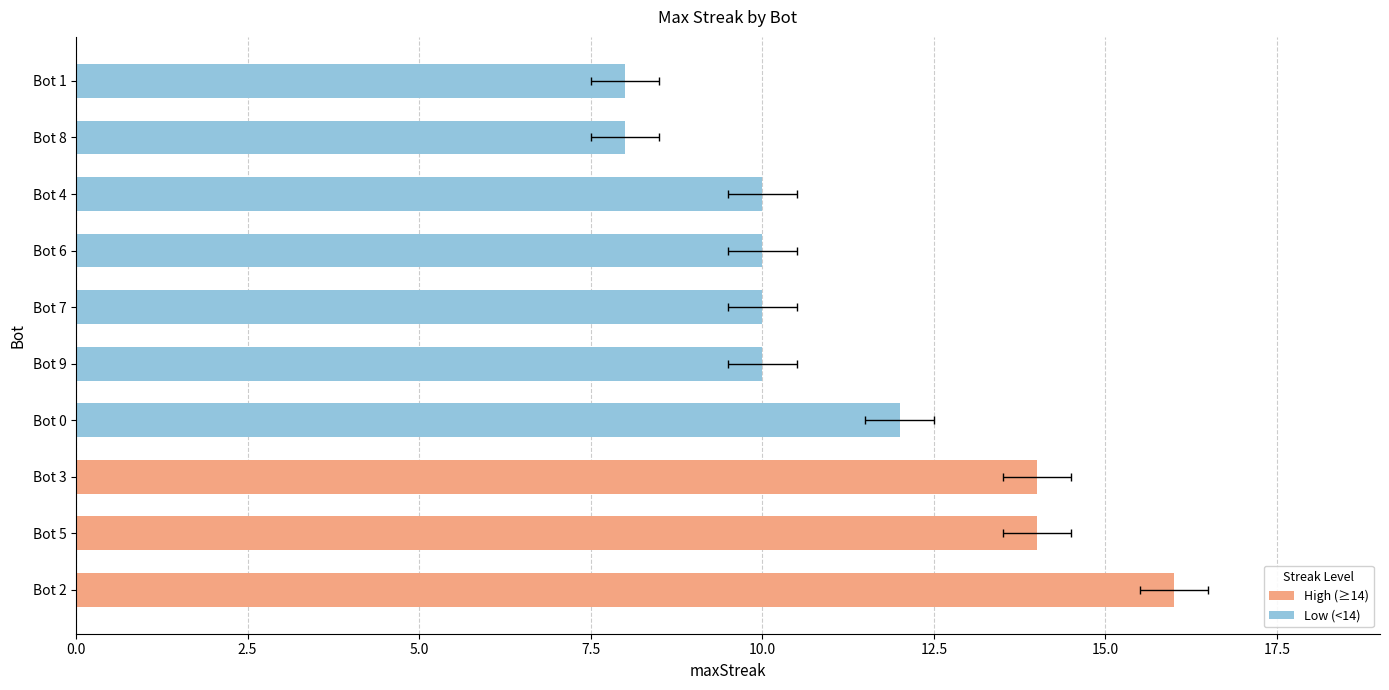

Is it true that the value at Bot 0 is 12?

True